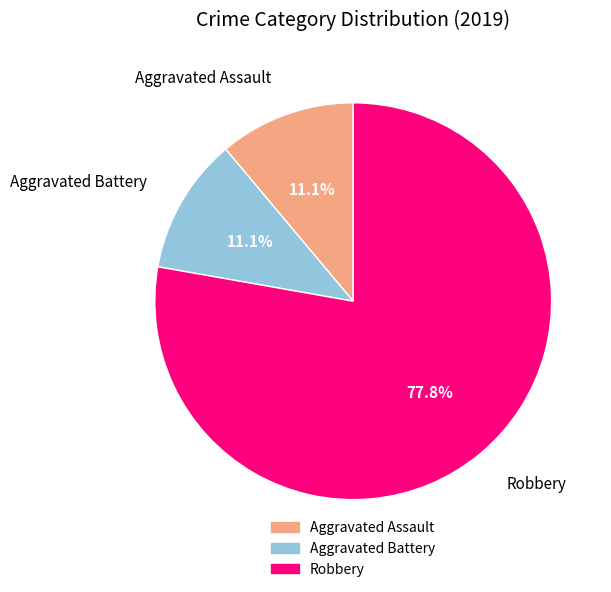

How many segments does this pie chart have?

3